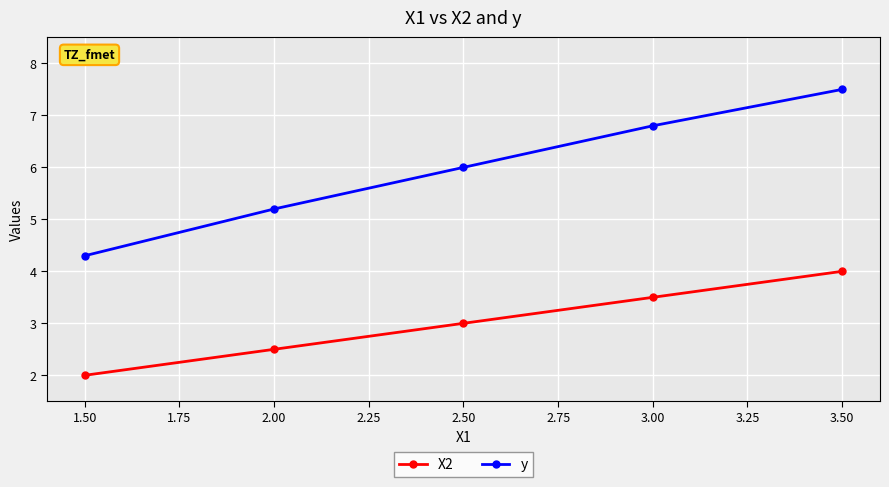

What is the sum of the y values at 3.50 and 3.00?

14.3